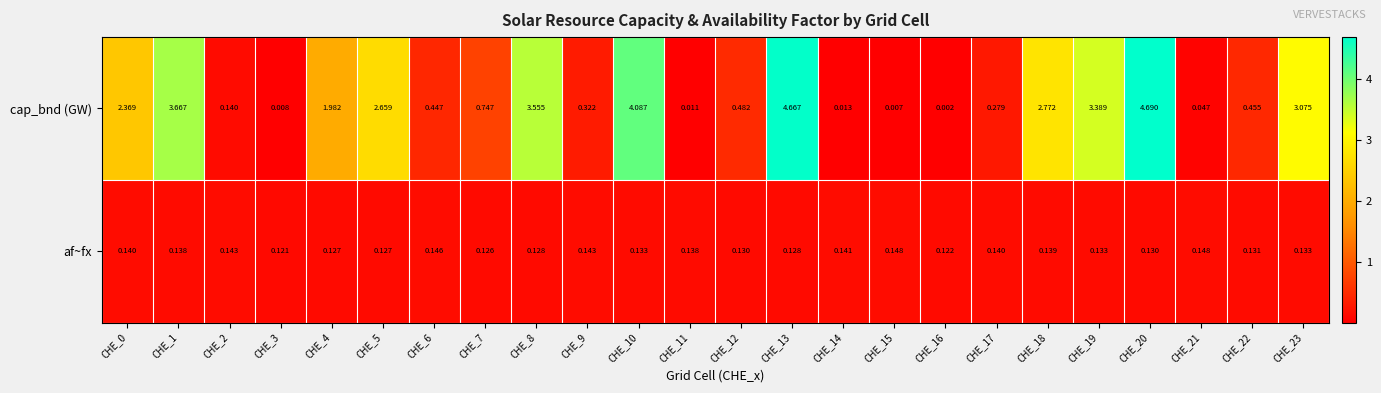

Count the number of data series in this chart.

2